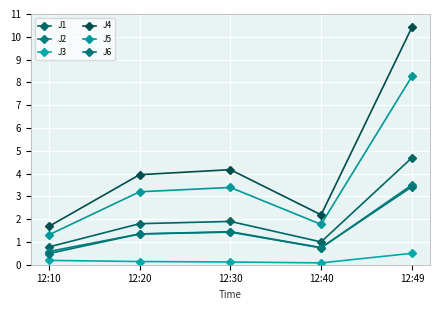

Between 12:20 and 12:40, which is larger?

12:20